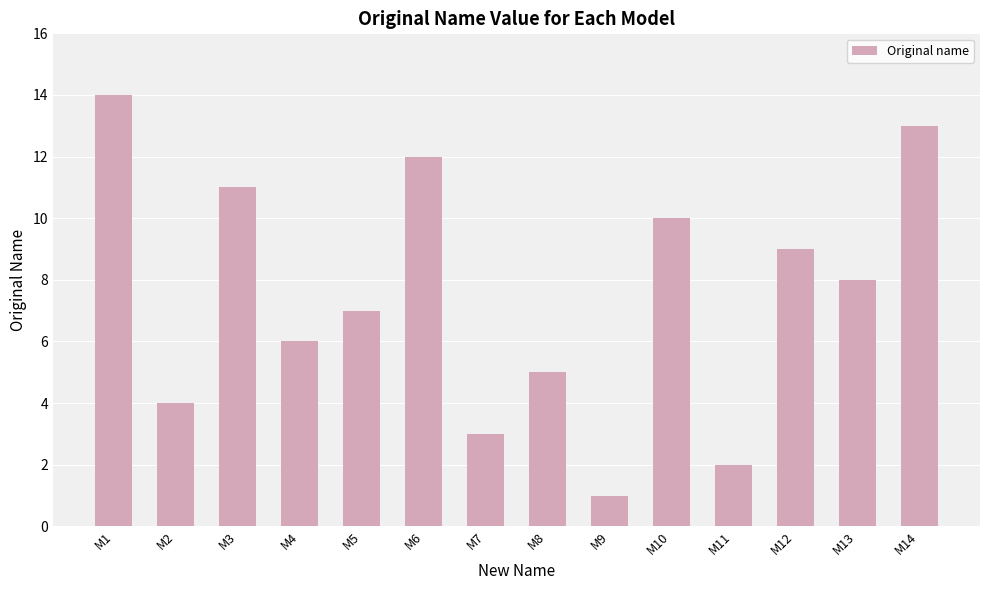

What is the sum of the values at M1 and M12?

23